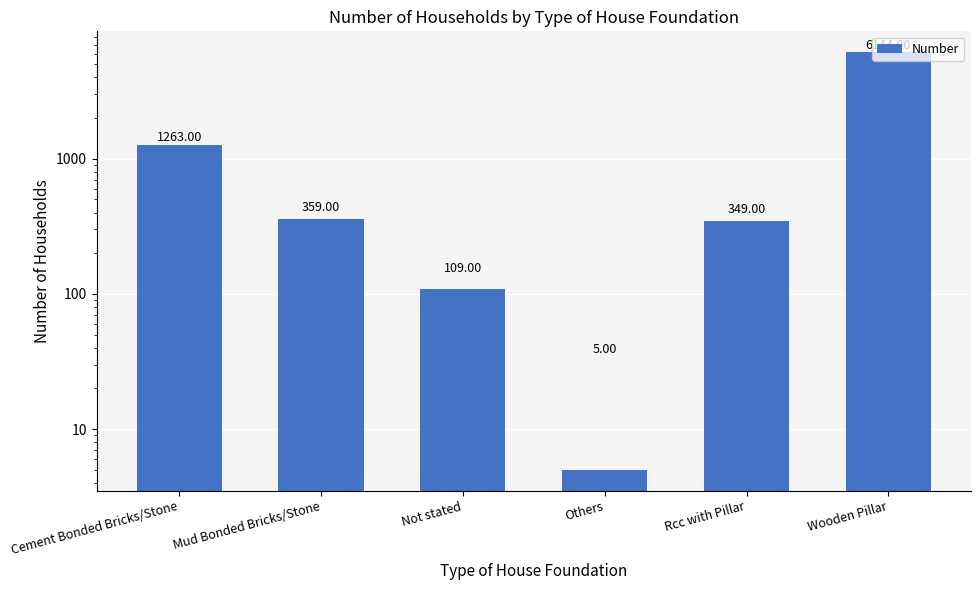

Is it true that the value at Cement Bonded Bricks/Stone is 2090?

False